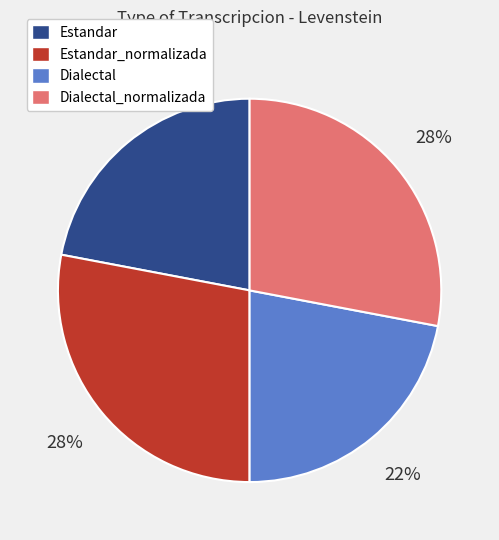

Does any single category account for the majority?

No